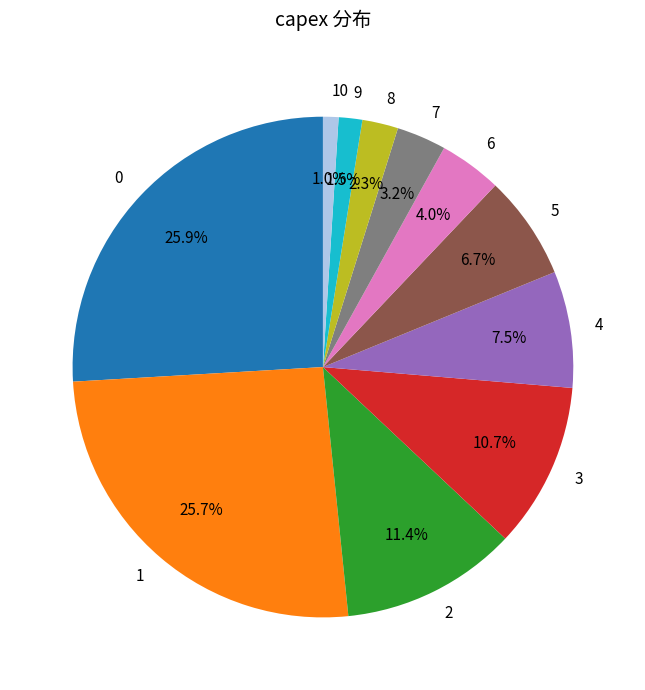

True or false: 3 accounts for 25% of the total.

False